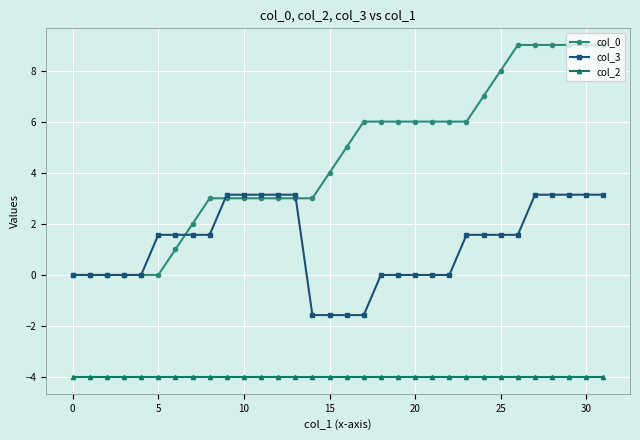

How many data points does each series have?

32